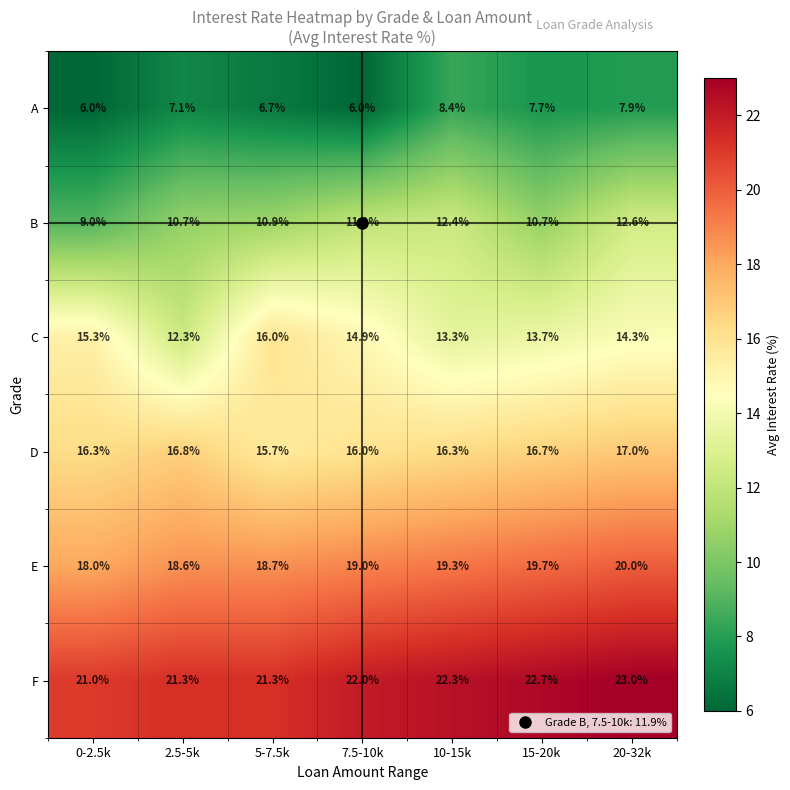

Is the value of C at 20-32k greater than the value of D at 0-2.5k?

No